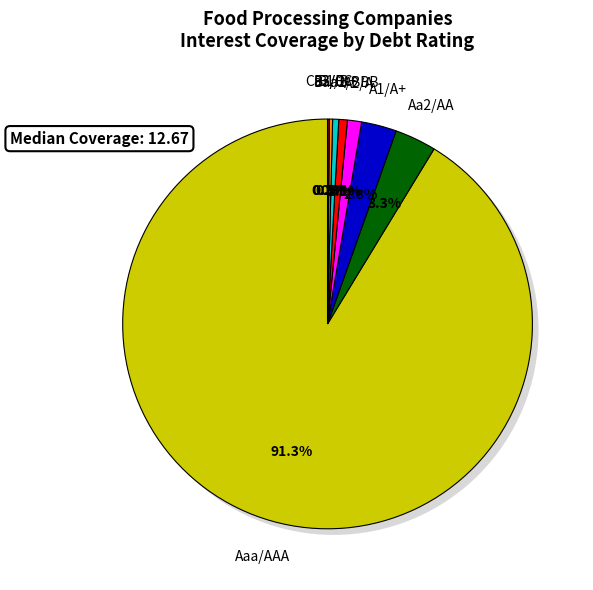

Between A2/A and Ca2/CC, which is larger?

A2/A